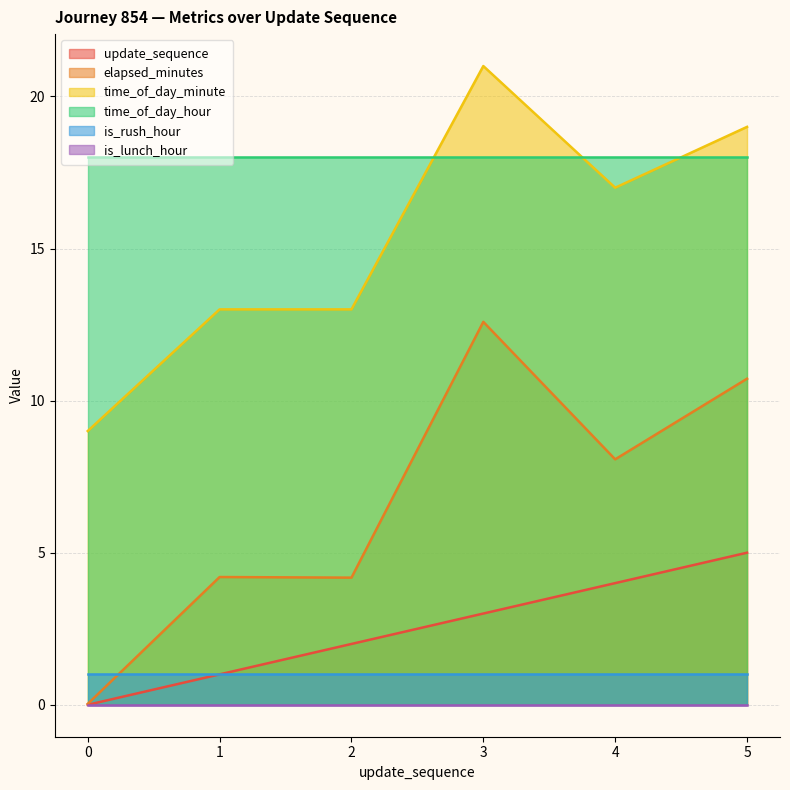

Which category has the highest value in the elapsed_minutes series?

3